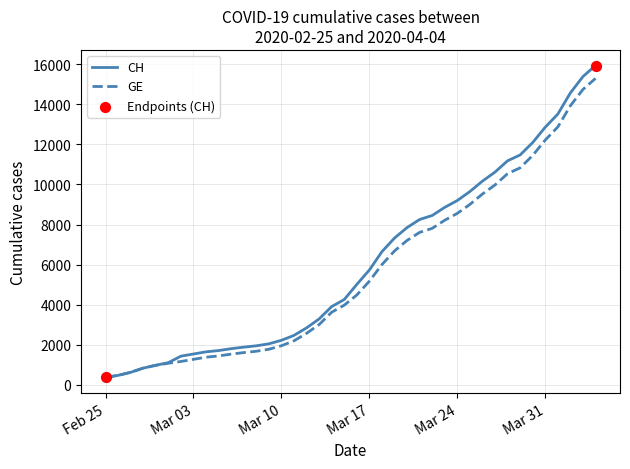

At how many categories does at least one series exceed 11084?

8